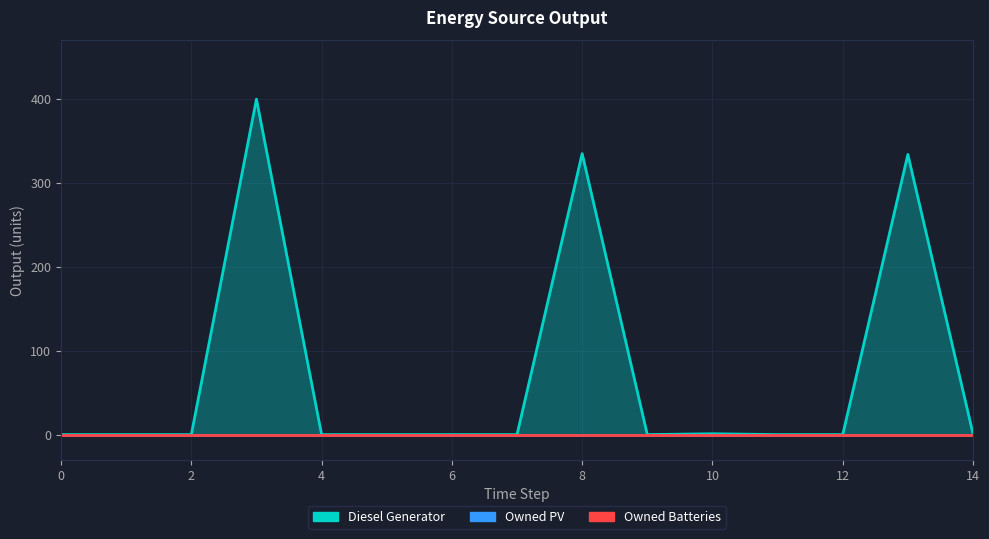

At which category is the sum across all series the highest?

3